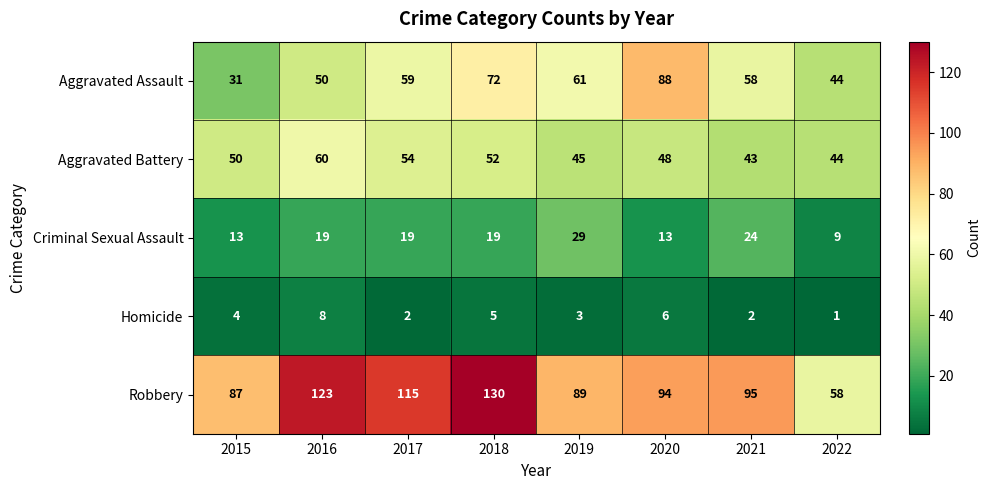

True or false: Criminal Sexual Assault has a value of 17 at 2020.

False